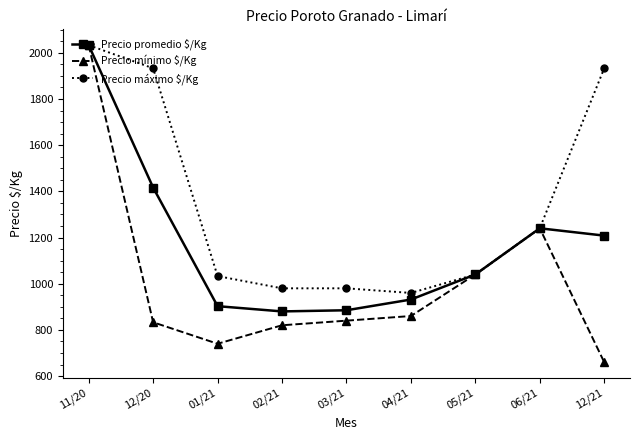

At which label does Precio promedio $/Kg first exceed 1040?

11/20